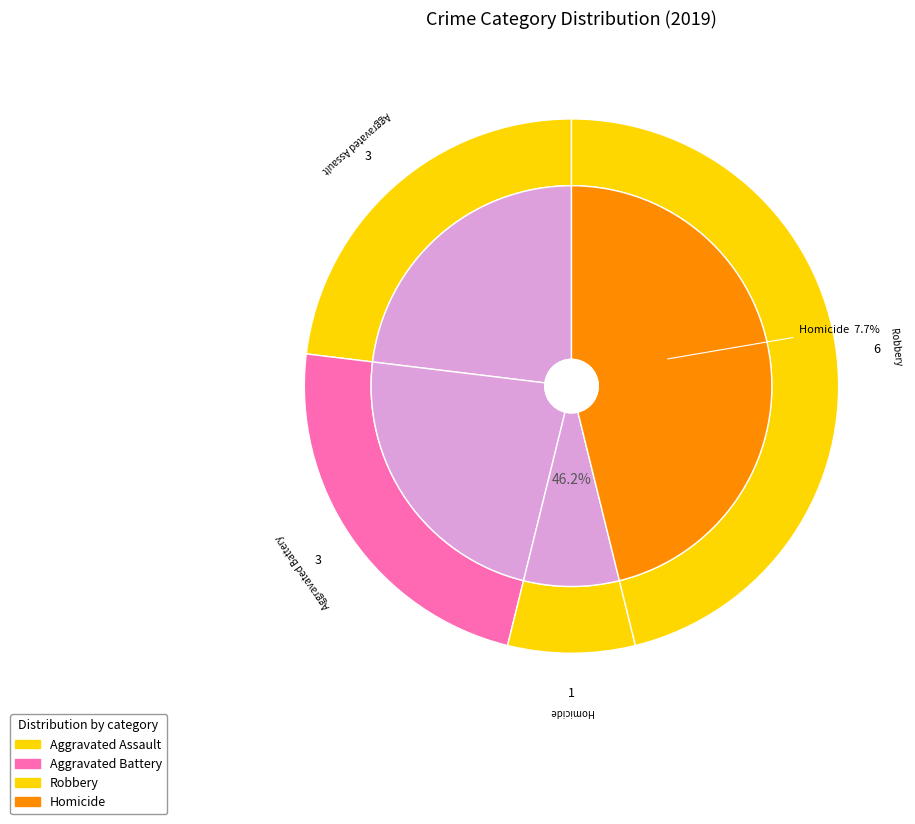

Which has a higher value, Robbery or Aggravated Assault?

Robbery